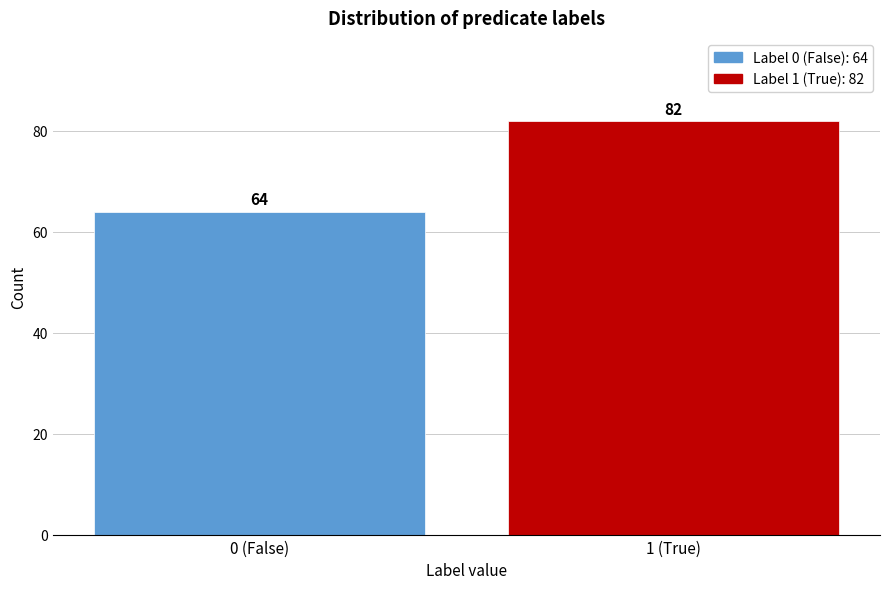

Reading left to right, what are all the values shown in this chart?

0 (False)=64	1 (True)=82